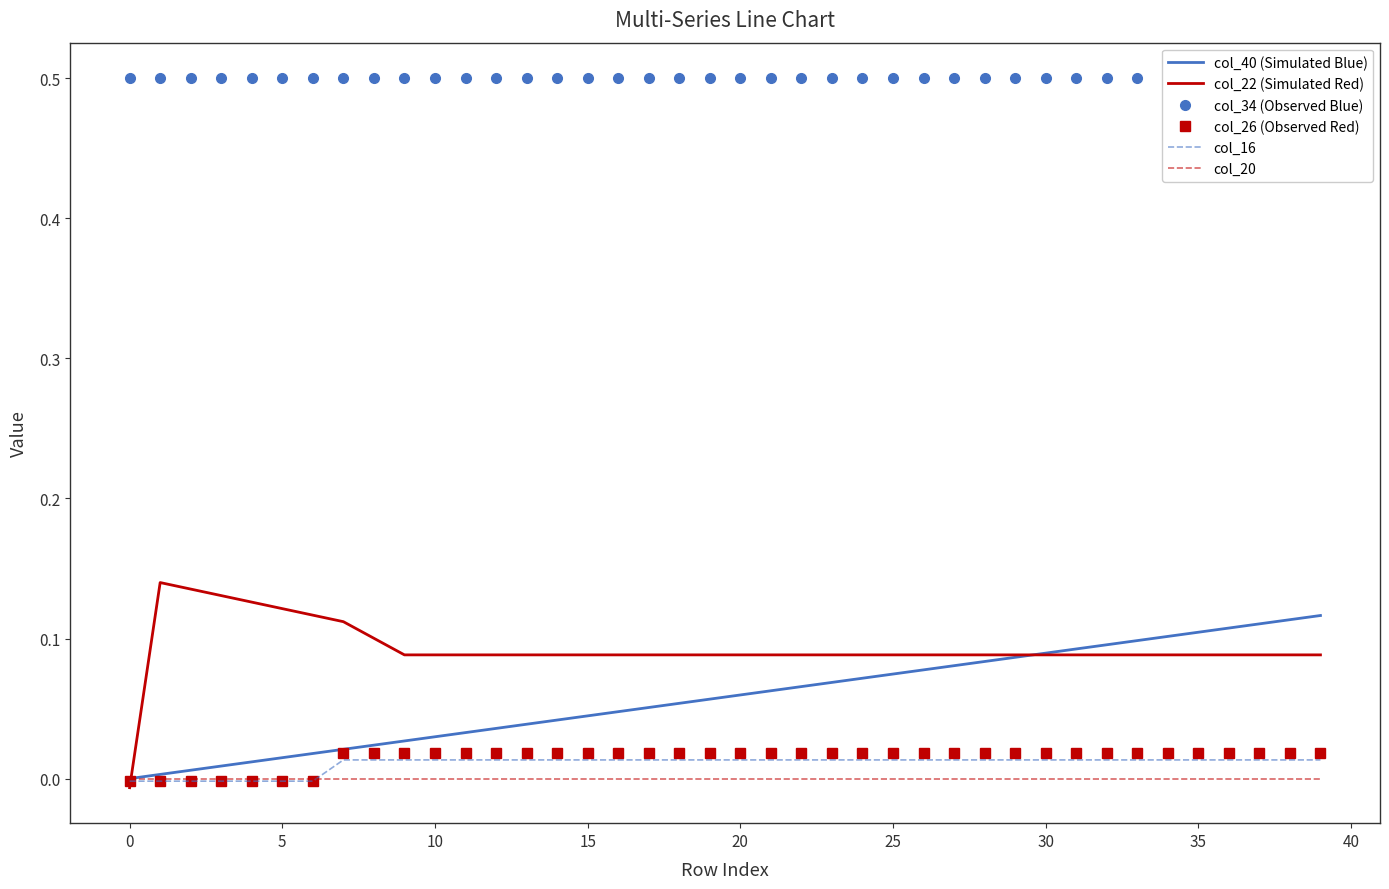

Reading left to right, what are all the values shown in this chart?

col_40 (Simulated Blue): 0.0	0.0	0.0	0.0	0.0	0.0	0.0	0.0	0.0	0.0	0.0	0.0	0.0	0.0	0.0	0.0	0.0	0.1	0.1	0.1	0.1	0.1	0.1	0.1	0.1	0.1	0.1	0.1	0.1	0.1	0.1	0.1	0.1	0.1	0.1	0.1	0.1	0.1	0.1	0.1
col_22 (Simulated Red): -0.0	0.1	0.1	0.1	0.1	0.1	0.1	0.1	0.1	0.1	0.1	0.1	0.1	0.1	0.1	0.1	0.1	0.1	0.1	0.1	0.1	0.1	0.1	0.1	0.1	0.1	0.1	0.1	0.1	0.1	0.1	0.1	0.1	0.1	0.1	0.1	0.1	0.1	0.1	0.1
col_34 (Observed Blue): 0.5	0.5	0.5	0.5	0.5	0.5	0.5	0.5	0.5	0.5	0.5	0.5	0.5	0.5	0.5	0.5	0.5	0.5	0.5	0.5	0.5	0.5	0.5	0.5	0.5	0.5	0.5	0.5	0.5	0.5	0.5	0.5	0.5	0.5	0.5	0.5	0.5	0.5	0.5	0.5
col_26 (Observed Red): -0.0	-0.0	-0.0	-0.0	-0.0	-0.0	-0.0	0.0	0.0	0.0	0.0	0.0	0.0	0.0	0.0	0.0	0.0	0.0	0.0	0.0	0.0	0.0	0.0	0.0	0.0	0.0	0.0	0.0	0.0	0.0	0.0	0.0	0.0	0.0	0.0	0.0	0.0	0.0	0.0	0.0
col_16: -0.0	-0.0	-0.0	-0.0	-0.0	-0.0	-0.0	0.0	0.0	0.0	0.0	0.0	0.0	0.0	0.0	0.0	0.0	0.0	0.0	0.0	0.0	0.0	0.0	0.0	0.0	0.0	0.0	0.0	0.0	0.0	0.0	0.0	0.0	0.0	0.0	0.0	0.0	0.0	0.0	0.0
col_20: -0.0	-0.0	-0.0	-0.0	-0.0	-0.0	-0.0	-0.0	-0.0	-0.0	-0.0	-0.0	-0.0	-0.0	-0.0	-0.0	-0.0	-0.0	-0.0	-0.0	-0.0	-0.0	-0.0	-0.0	-0.0	-0.0	-0.0	-0.0	-0.0	-0.0	-0.0	-0.0	-0.0	-0.0	-0.0	-0.0	-0.0	-0.0	-0.0	-0.0